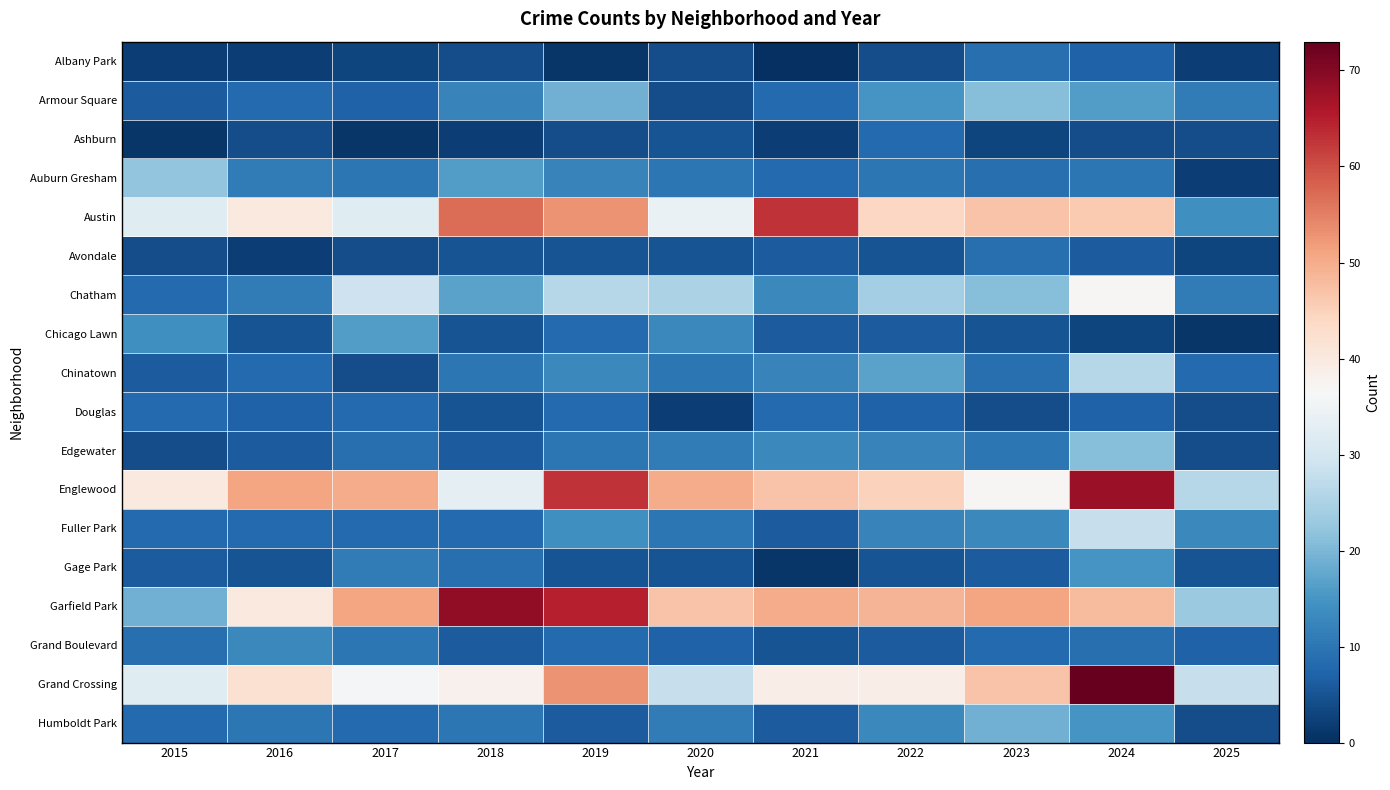

Reading left to right, what are all the values shown in this chart?

Albany Park: 2015=2	2016=2	2017=3	2018=4	2019=1	2020=4	2021=0	2022=4	2023=9	2024=7	2025=2
Armour Square: 2015=6	2016=8	2017=7	2018=12	2019=19	2020=4	2021=8	2022=15	2023=21	2024=16	2025=11
Ashburn: 2015=1	2016=4	2017=1	2018=2	2019=4	2020=5	2021=2	2022=8	2023=3	2024=4	2025=4
Auburn Gresham: 2015=22	2016=11	2017=10	2018=16	2019=12	2020=10	2021=8	2022=10	2023=9	2024=10	2025=2
Austin: 2015=32	2016=40	2017=32	2018=57	2019=53	2020=34	2021=63	2022=44	2023=47	2024=46	2025=14
Avondale: 2015=4	2016=2	2017=4	2018=5	2019=5	2020=5	2021=6	2022=5	2023=9	2024=6	2025=3
Chatham: 2015=8	2016=11	2017=29	2018=17	2019=26	2020=25	2021=13	2022=24	2023=21	2024=37	2025=11
Chicago Lawn: 2015=14	2016=5	2017=16	2018=5	2019=8	2020=13	2021=6	2022=6	2023=5	2024=3	2025=1
Chinatown: 2015=6	2016=8	2017=4	2018=10	2019=13	2020=10	2021=12	2022=17	2023=9	2024=26	2025=8
Douglas: 2015=8	2016=7	2017=8	2018=5	2019=8	2020=2	2021=8	2022=7	2023=4	2024=7	2025=4
Edgewater: 2015=4	2016=6	2017=9	2018=6	2019=10	2020=11	2021=13	2022=12	2023=10	2024=21	2025=4
Englewood: 2015=40	2016=51	2017=50	2018=33	2019=63	2020=50	2021=47	2022=45	2023=37	2024=68	2025=26
Fuller Park: 2015=8	2016=8	2017=8	2018=8	2019=14	2020=10	2021=6	2022=12	2023=13	2024=28	2025=13
Gage Park: 2015=6	2016=5	2017=11	2018=9	2019=5	2020=5	2021=1	2022=5	2023=6	2024=15	2025=5
Garfield Park: 2015=19	2016=40	2017=51	2018=69	2019=65	2020=47	2021=50	2022=49	2023=51	2024=48	2025=23
Grand Boulevard: 2015=9	2016=13	2017=10	2018=6	2019=8	2020=7	2021=5	2022=6	2023=8	2024=9	2025=7
Grand Crossing: 2015=32	2016=42	2017=36	2018=38	2019=53	2020=28	2021=39	2022=39	2023=47	2024=73	2025=28
Humboldt Park: 2015=8	2016=10	2017=8	2018=10	2019=6	2020=11	2021=6	2022=13	2023=19	2024=15	2025=4